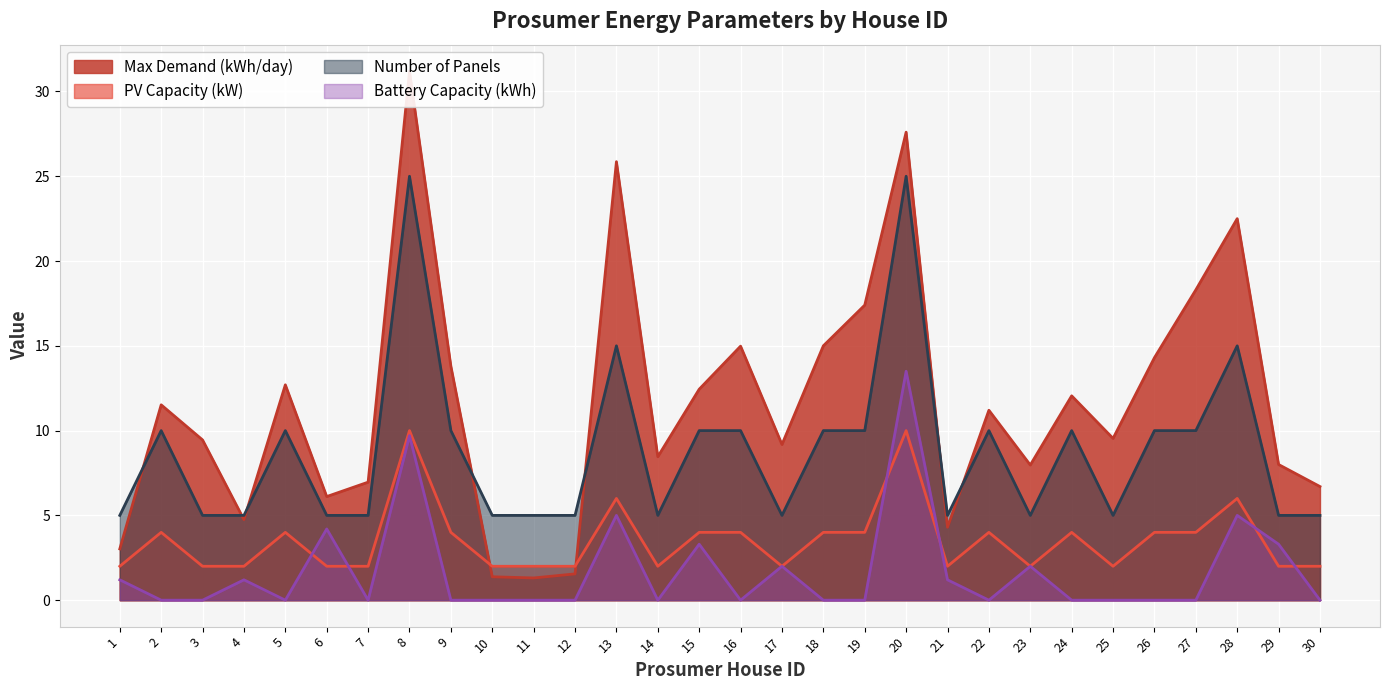

Which series has the widest spread of values?

Max Demand (kWh/day)